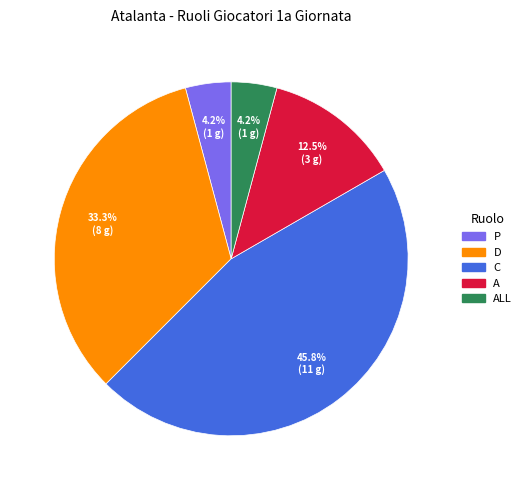

How many slices are in this pie chart?

5